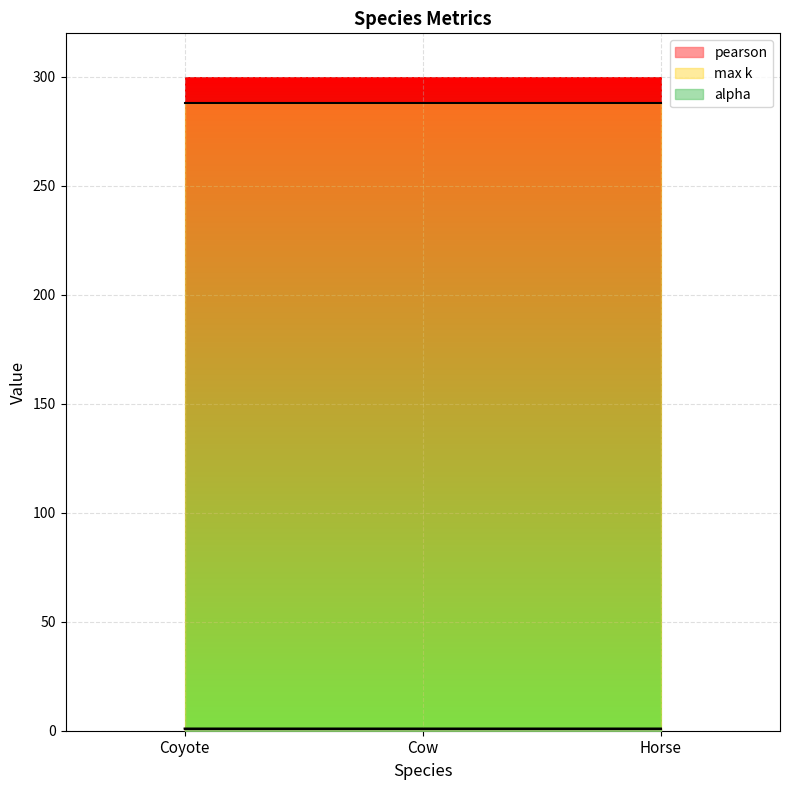

Which series has the largest total across all categories?

max k